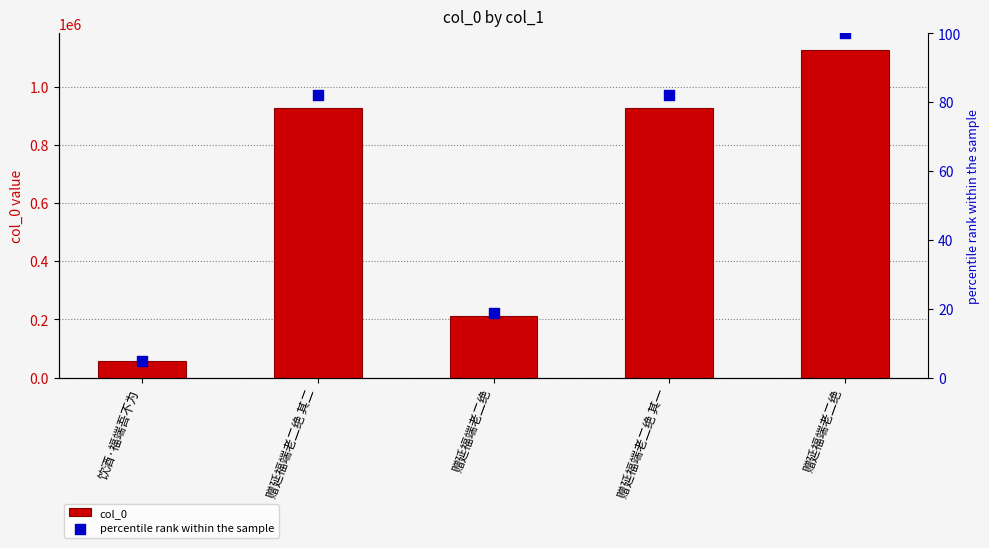

What is the total value across all series at 赠延福端老二绝 其一?

925609.1